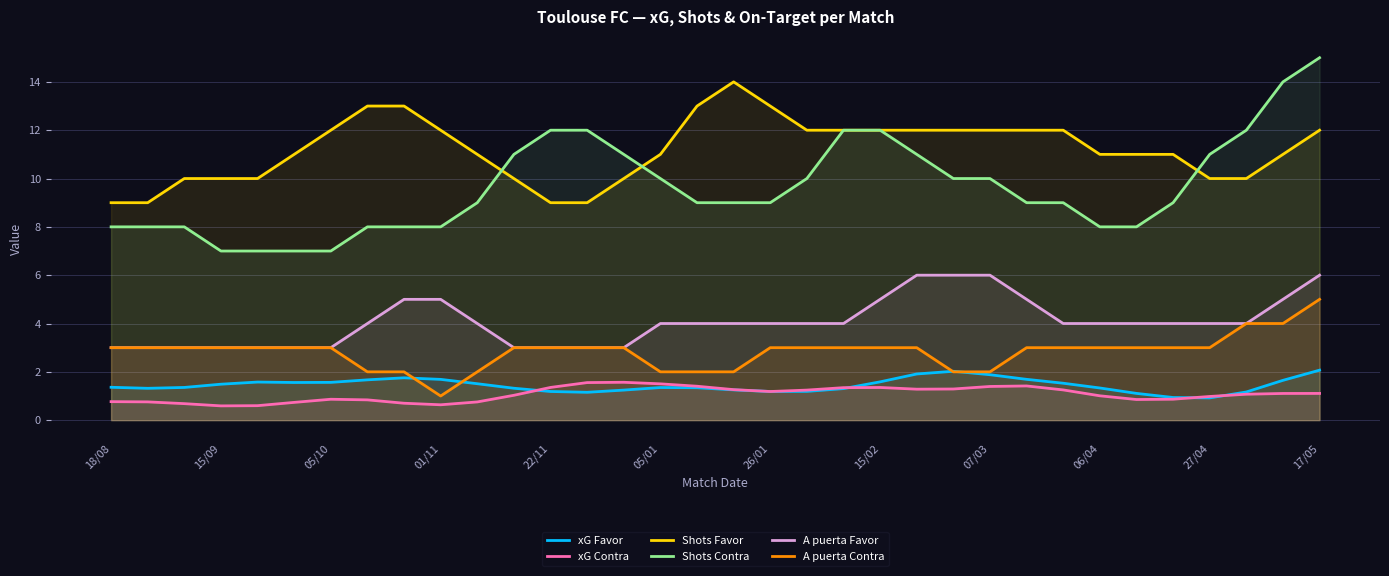

Does the chart have visible grid lines?

Yes